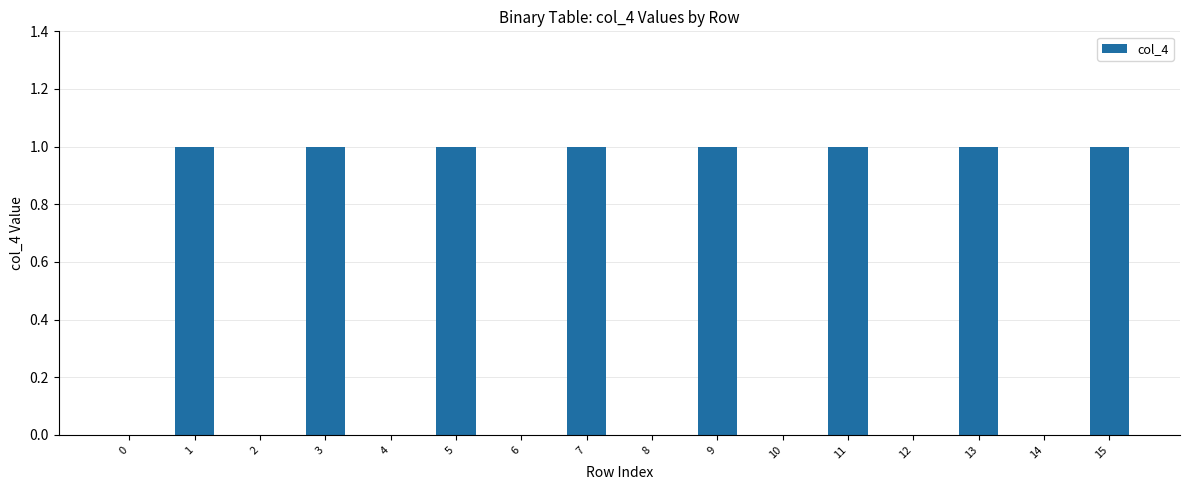

True or false: the data shows 1 at 11.

True